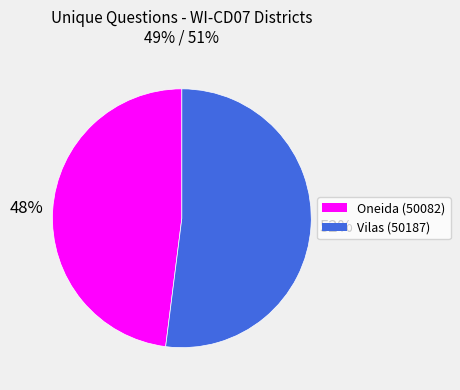

Does Vilas (50187) represent more than half of the total?

Yes